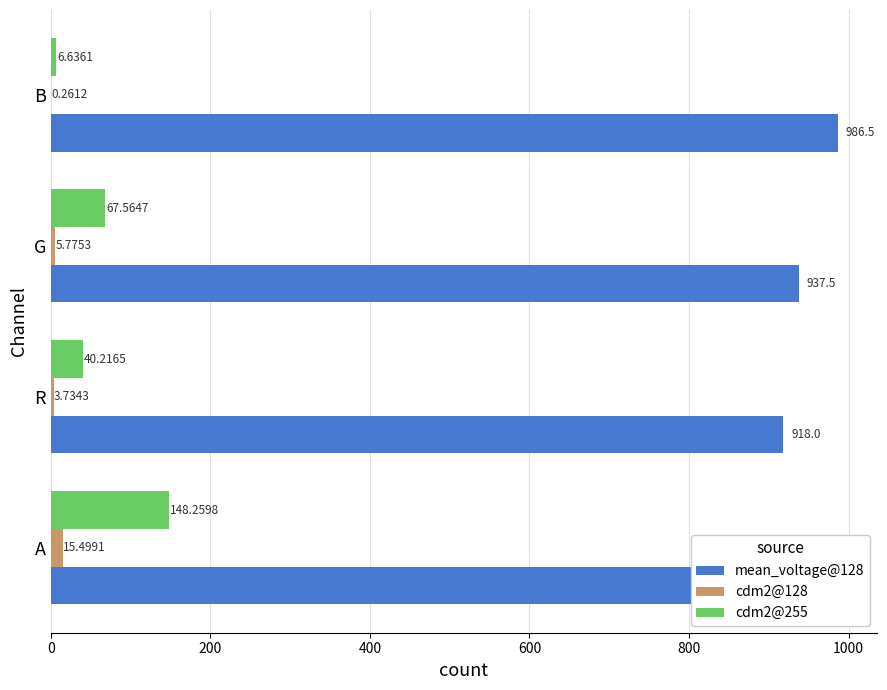

What is the difference between the maximum and second lowest values in the cdm2@128 series?

11.8